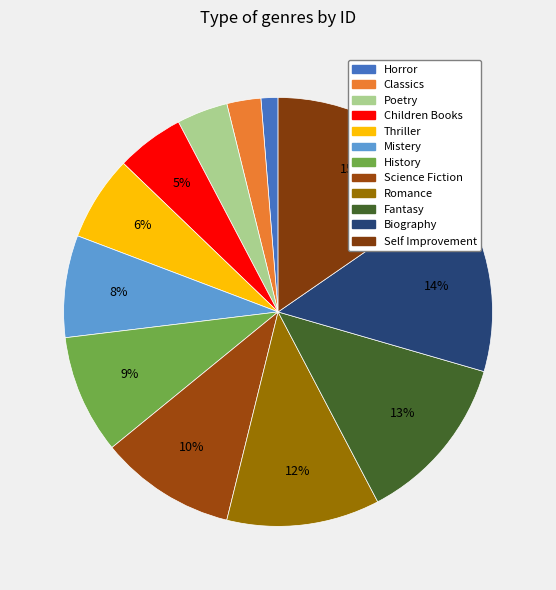

Count the number of slices in the pie.

12